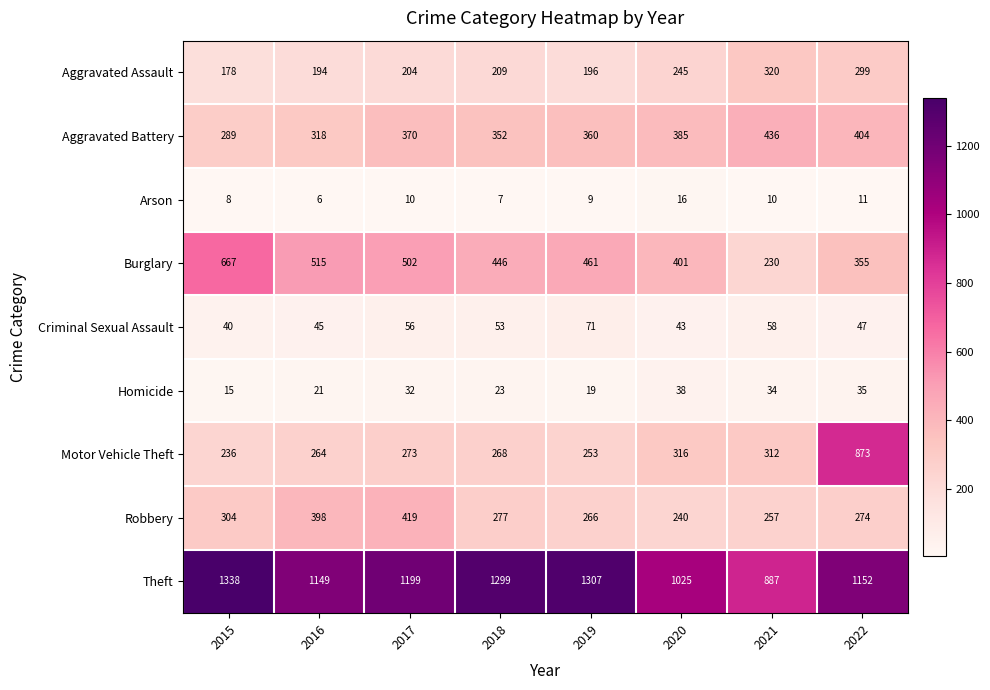

Which series changed the most between 2016 and 2021?

Burglary